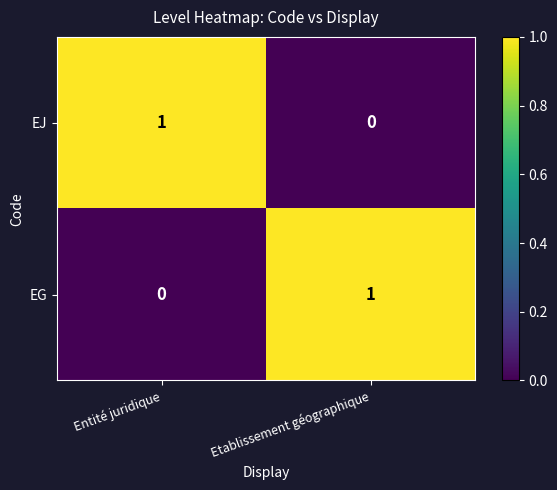

The EJ series shows 1 at Entité juridique. True or false?

True